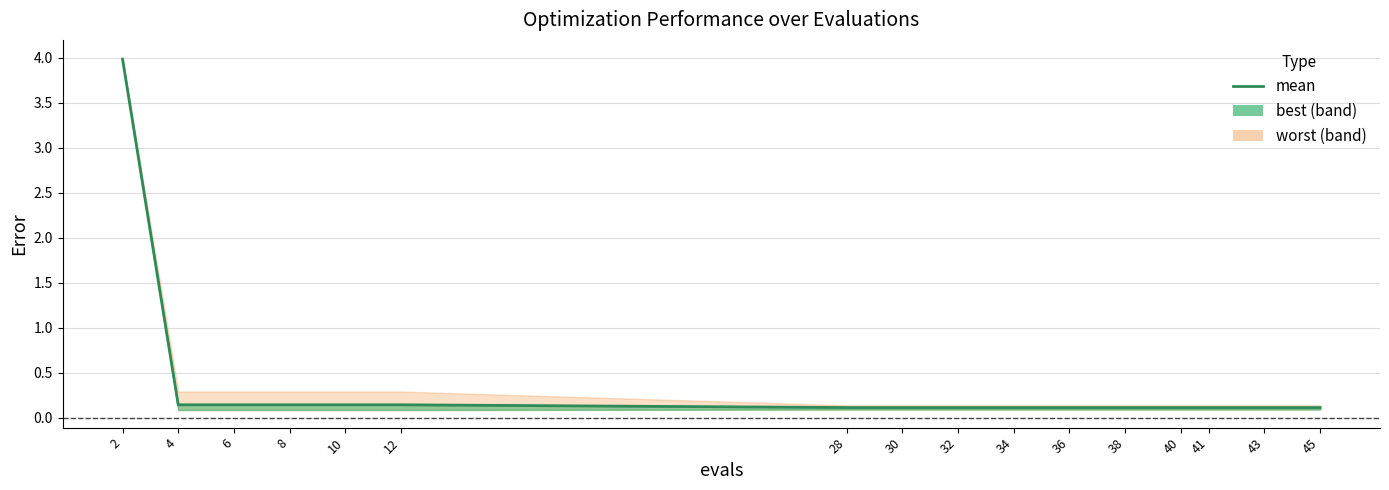

What is the value of the 11th point from the left?

0.1